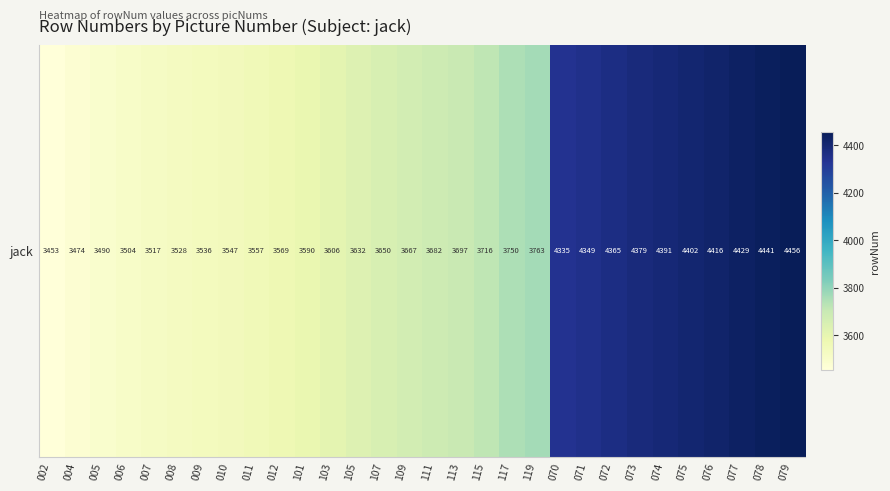

Reading left to right, extract all data points from this chart.

002=3453	004=3474	005=3490	006=3504	007=3517	008=3528	009=3536	010=3547	011=3557	012=3569	101=3590	103=3606	105=3632	107=3650	109=3667	111=3682	113=3697	115=3716	117=3750	119=3763	070=4335	071=4349	072=4365	073=4379	074=4391	075=4402	076=4416	077=4429	078=4441	079=4456